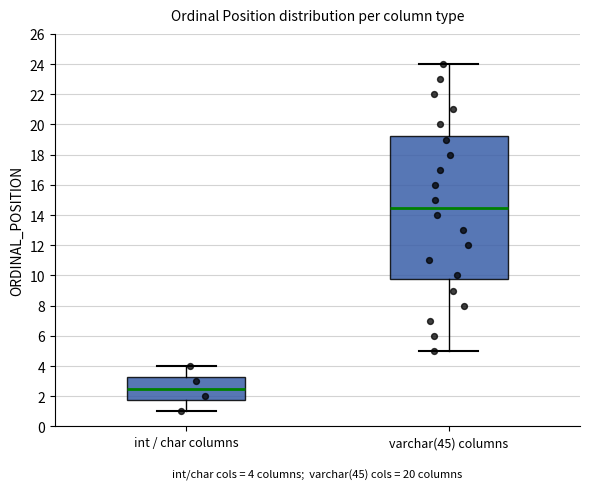

Which box is the tallest, from its lower edge to its upper edge?

varchar(45) columns